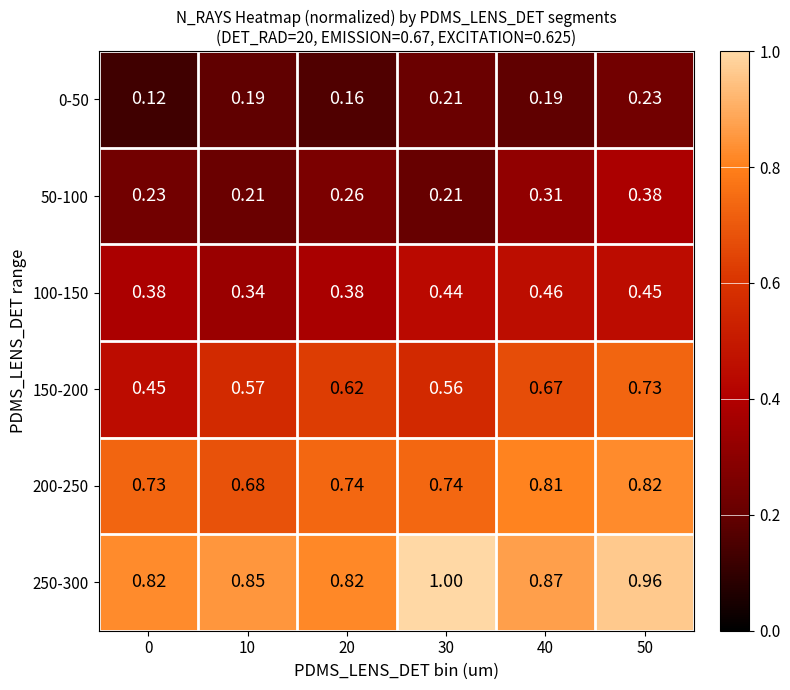

At how many categories does at least one series exceed 0?

6